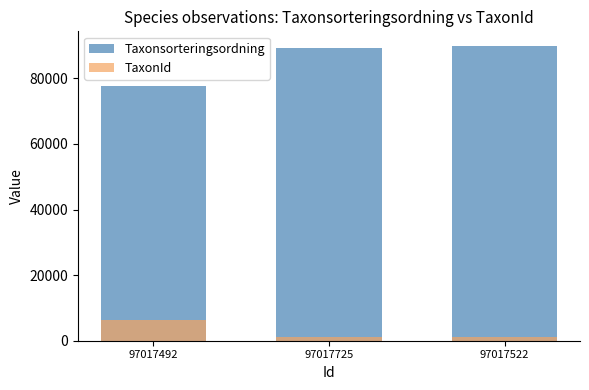

How many data points does each series have?

3